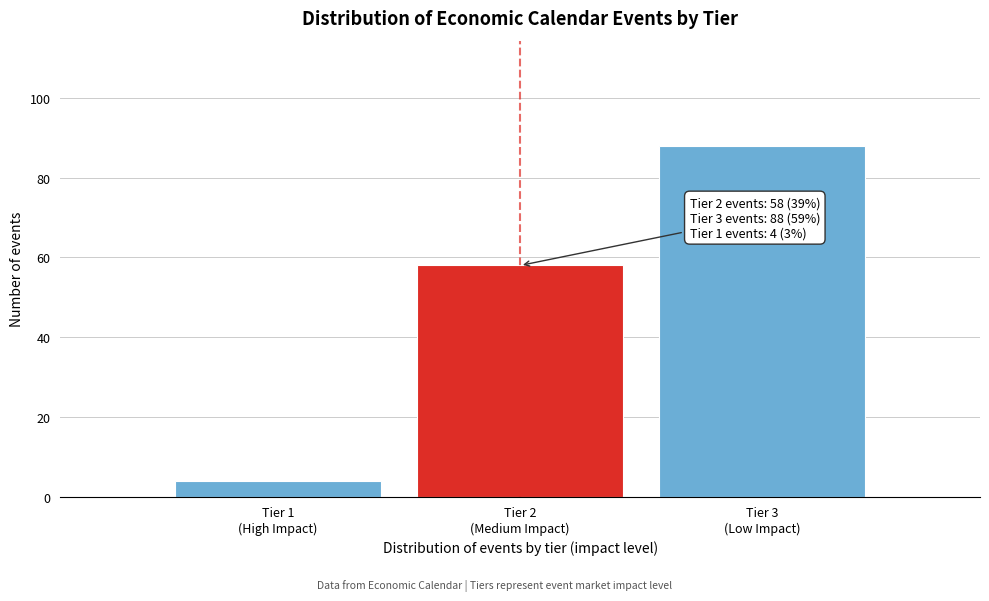

Reading left to right, transcribe all the data shown in this chart.

4	58	88